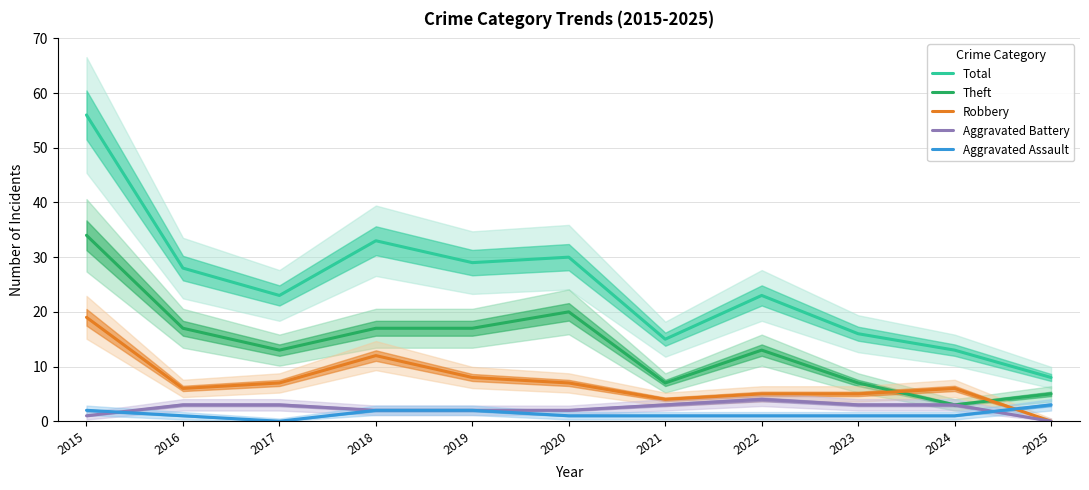

What is the maximum value for Robbery?

19